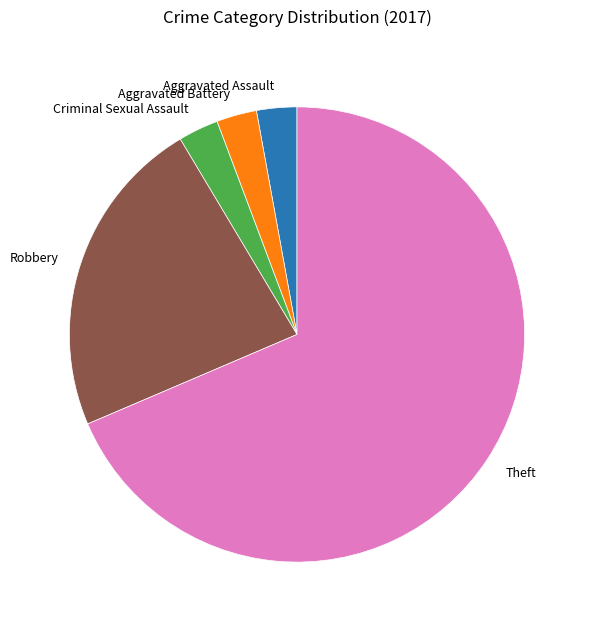

Is it true that Aggravated Battery is 11% of the pie?

False